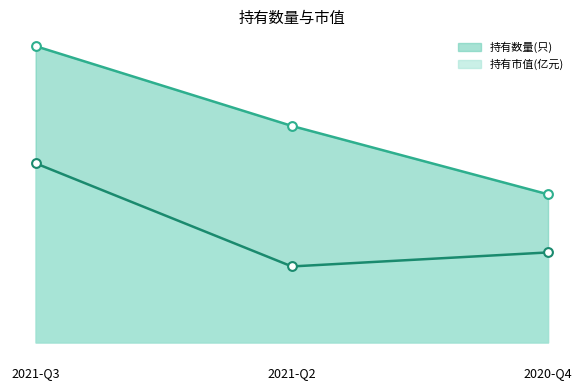

At which category is the sum across all series the highest?

2021-Q3